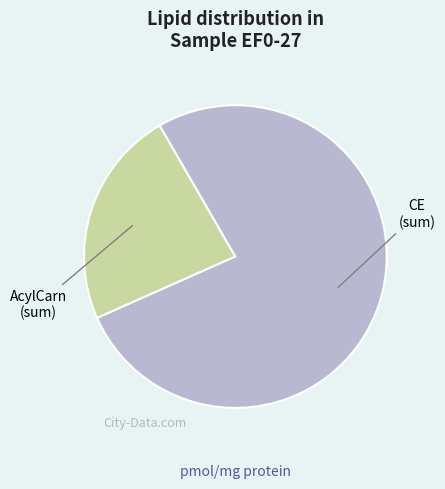

Is there any slice that represents more than half of the pie?

Yes